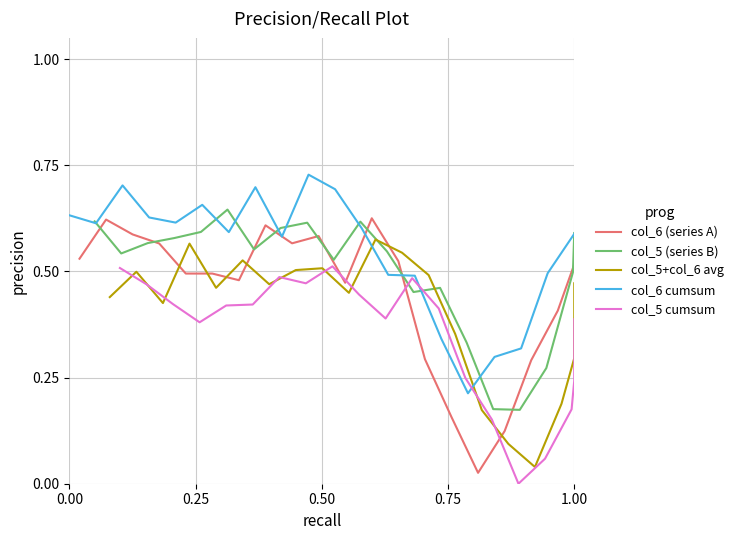

Which series has the widest spread of values?

col_6 (series A)